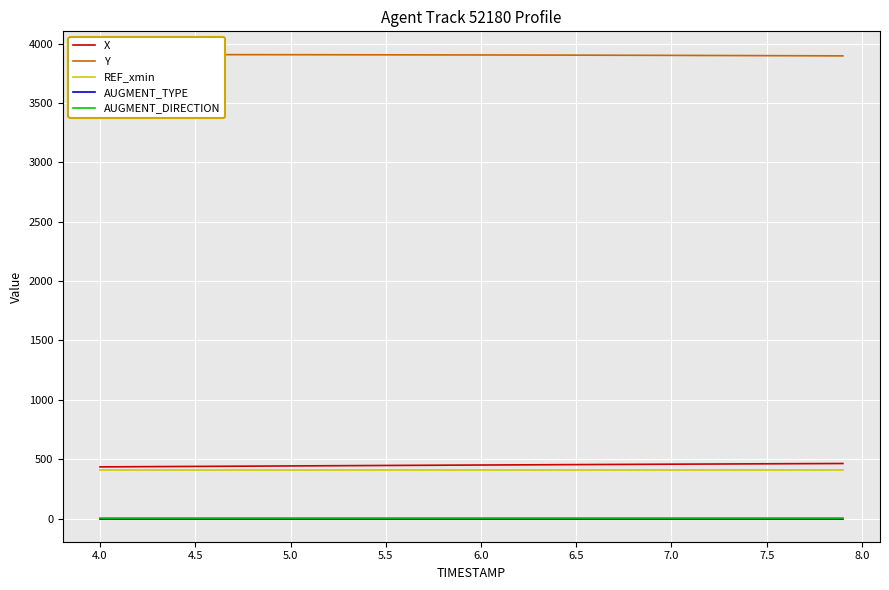

Count the number of data series in this chart.

5